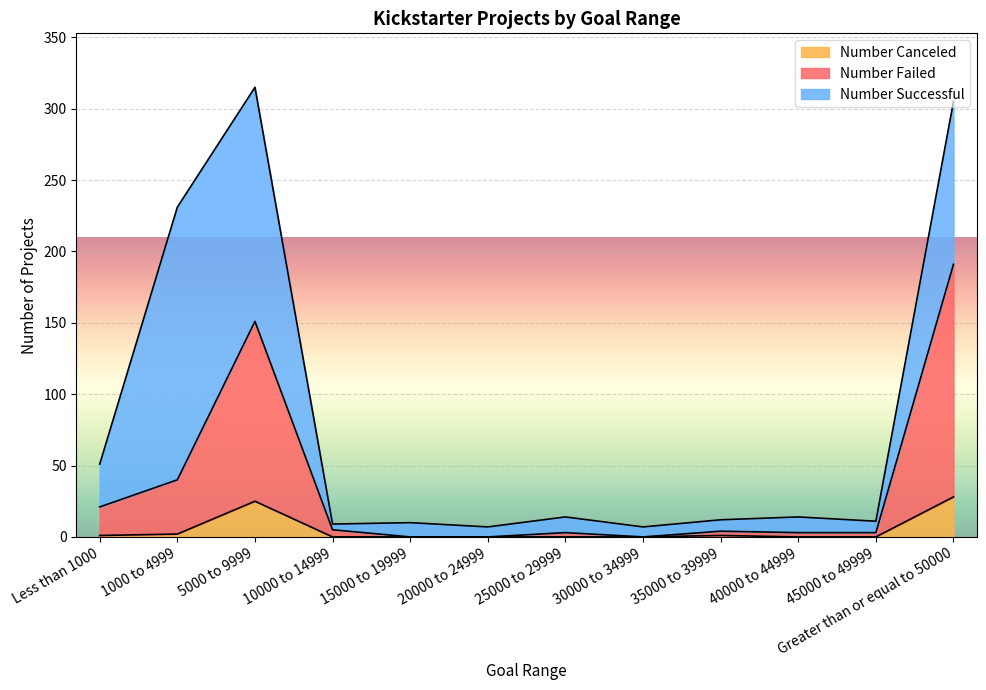

How many interior local peaks does the Number Failed series have?

3